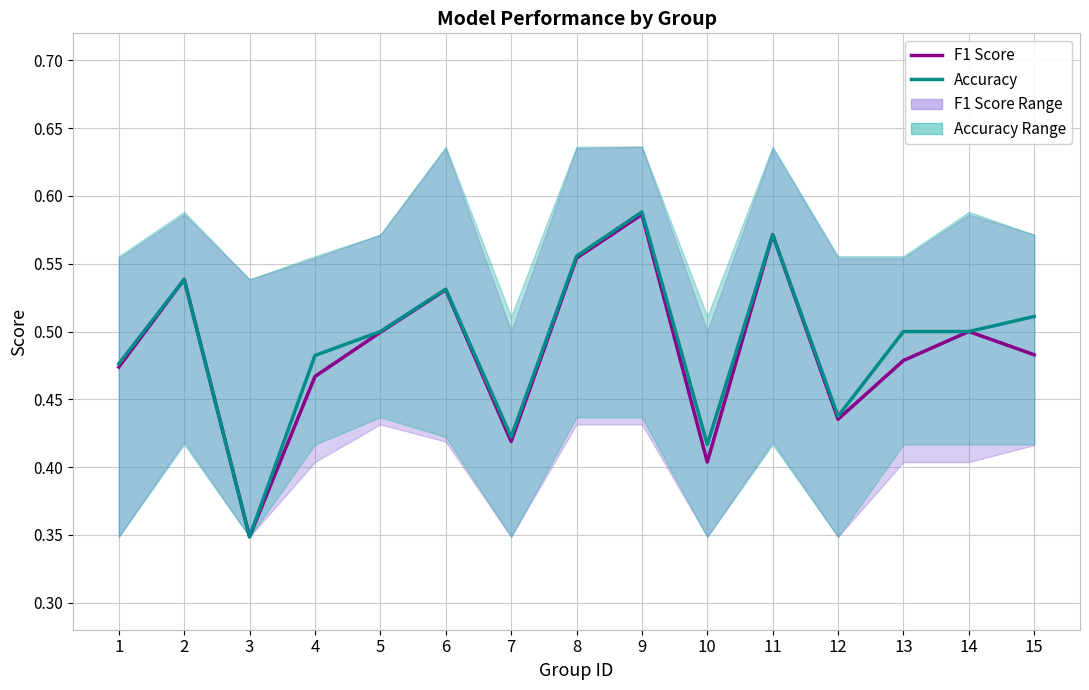

Which label corresponds to the largest value in the chart?

9